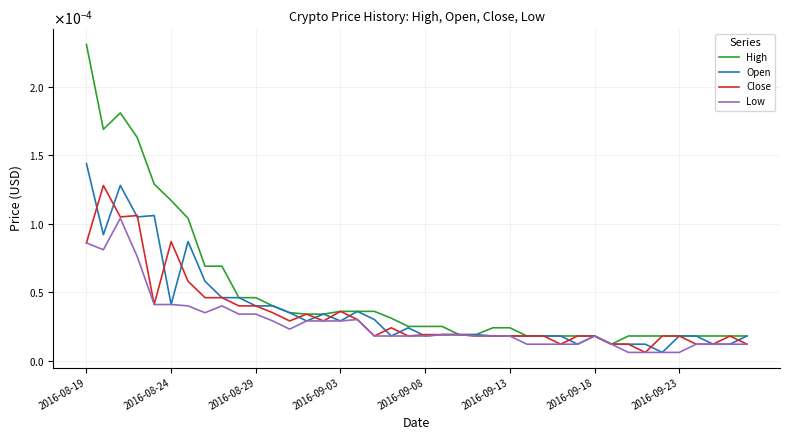

True or false: Low and High cross at least once.

False